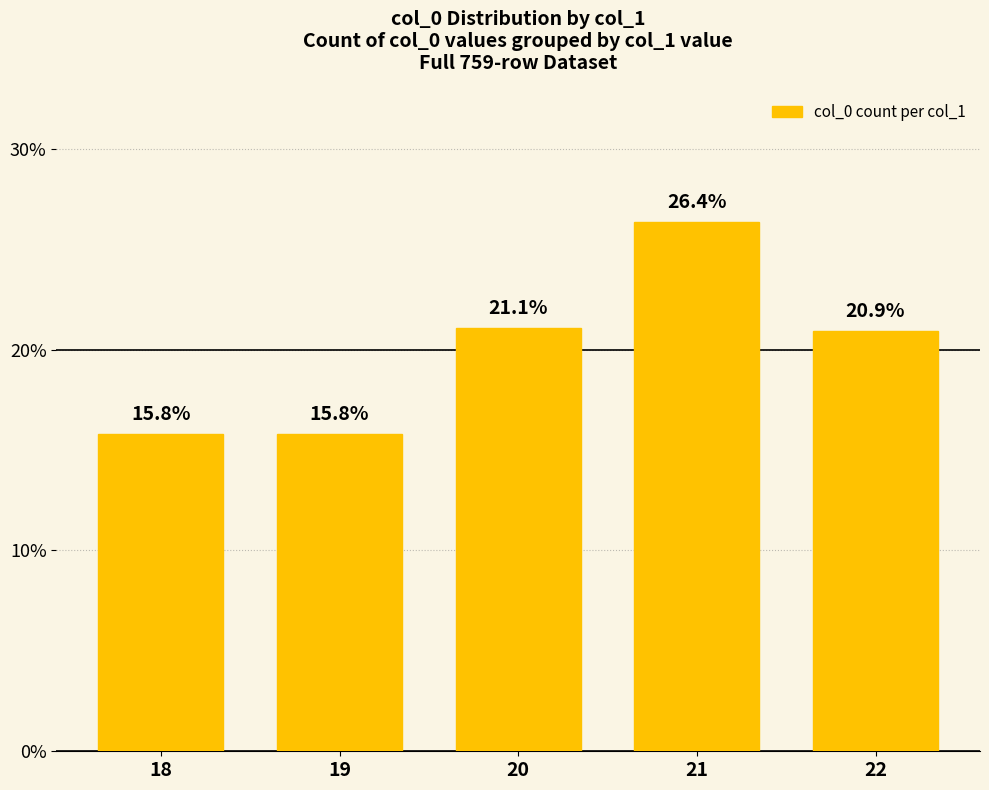

Is it true that the value at 20 is 21.1?

True